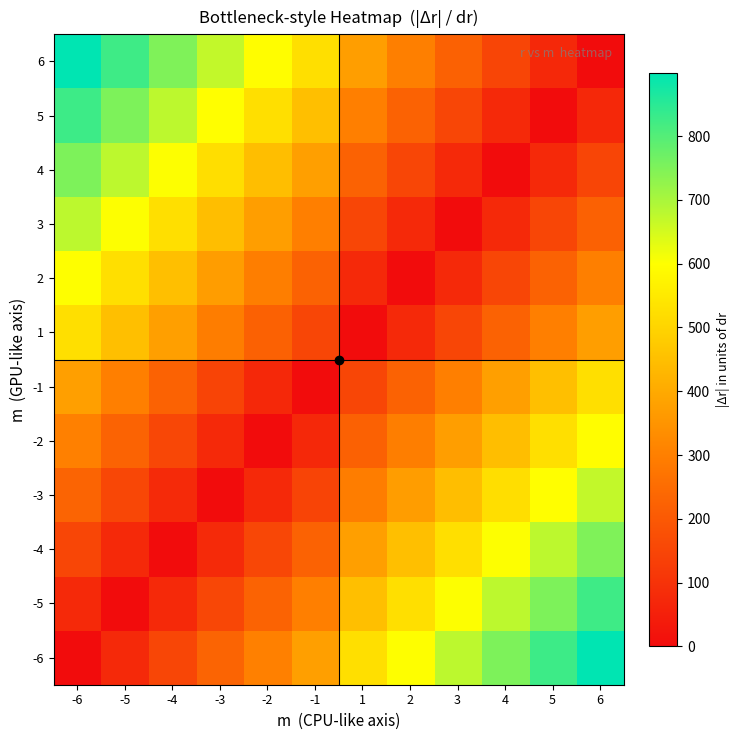

Reading left to right, what are all the values shown in this chart?

-6: -6=0.0	-5=74.9	-4=149.9	-3=228.9	-2=302.8	-1=375.8	1=525.7	2=600.7	3=676.7	4=751.6	5=826.6	6=899.5
-5: -6=74.9	-5=0.0	-4=75.0	-3=154.0	-2=227.9	-1=300.9	1=450.8	2=525.8	3=601.8	4=676.7	5=751.7	6=824.6
-4: -6=149.9	-5=75.0	-4=0.0	-3=79.0	-2=152.9	-1=225.9	1=375.8	2=450.8	3=526.8	4=601.7	5=676.7	6=749.6
-3: -6=228.9	-5=154.0	-4=79.0	-3=0.0	-2=73.9	-1=146.9	1=296.8	2=371.8	3=447.8	4=522.7	5=597.7	6=670.6
-2: -6=302.8	-5=227.9	-4=152.9	-3=73.9	-2=0.0	-1=73.0	1=222.9	2=297.9	3=373.9	4=448.8	5=523.8	6=596.7
-1: -6=375.8	-5=300.9	-4=225.9	-3=146.9	-2=73.0	-1=0.0	1=149.9	2=224.9	3=300.9	4=375.8	5=450.8	6=523.7
1: -6=525.7	-5=450.8	-4=375.8	-3=296.8	-2=222.9	-1=149.9	1=0.0	2=75.0	3=151.0	4=225.9	5=300.9	6=373.8
2: -6=600.7	-5=525.8	-4=450.8	-3=371.8	-2=297.9	-1=224.9	1=75.0	2=0.0	3=76.0	4=150.9	5=225.9	6=298.8
3: -6=676.7	-5=601.8	-4=526.8	-3=447.8	-2=373.9	-1=300.9	1=151.0	2=76.0	3=0.0	4=74.9	5=149.9	6=222.8
4: -6=751.6	-5=676.7	-4=601.7	-3=522.7	-2=448.8	-1=375.8	1=225.9	2=150.9	3=74.9	4=0.0	5=75.0	6=147.9
5: -6=826.6	-5=751.7	-4=676.7	-3=597.7	-2=523.8	-1=450.8	1=300.9	2=225.9	3=149.9	4=75.0	5=0.0	6=72.9
6: -6=899.5	-5=824.6	-4=749.6	-3=670.6	-2=596.7	-1=523.7	1=373.8	2=298.8	3=222.8	4=147.9	5=72.9	6=0.0